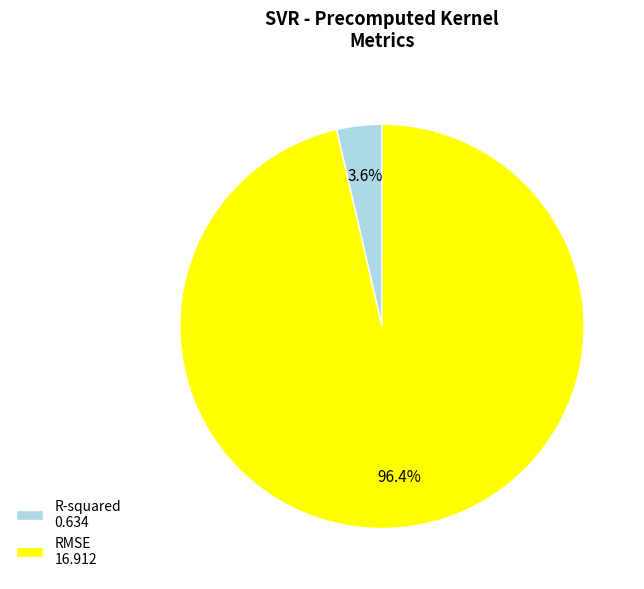

What is the majority slice?

RMSE